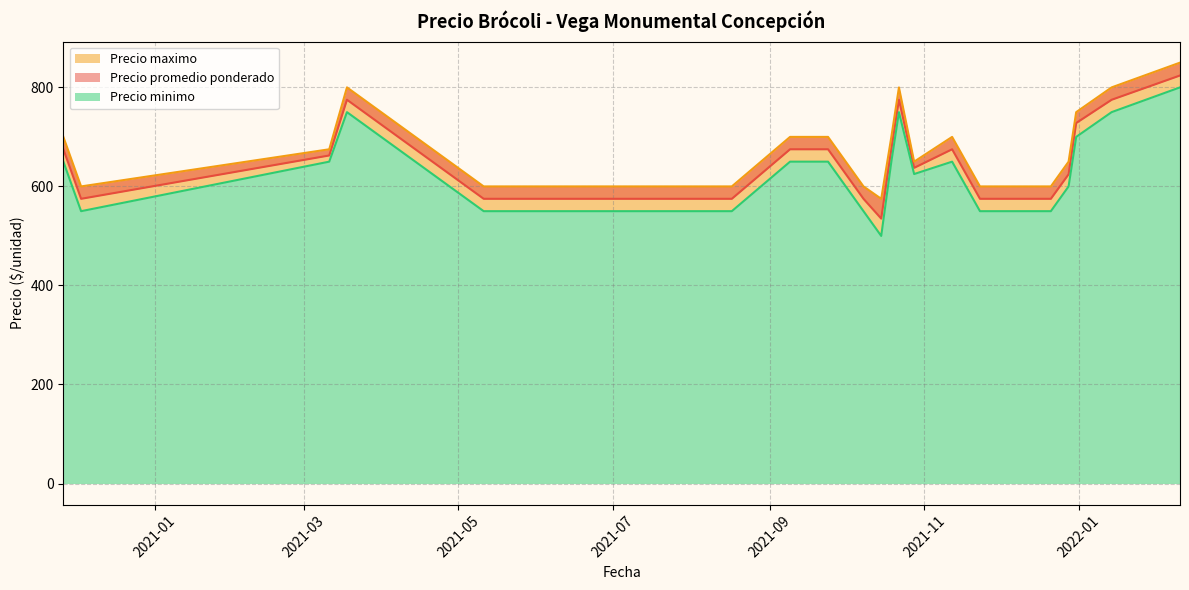

At which label does Precio promedio ponderado reach its minimum?

2021-10-15